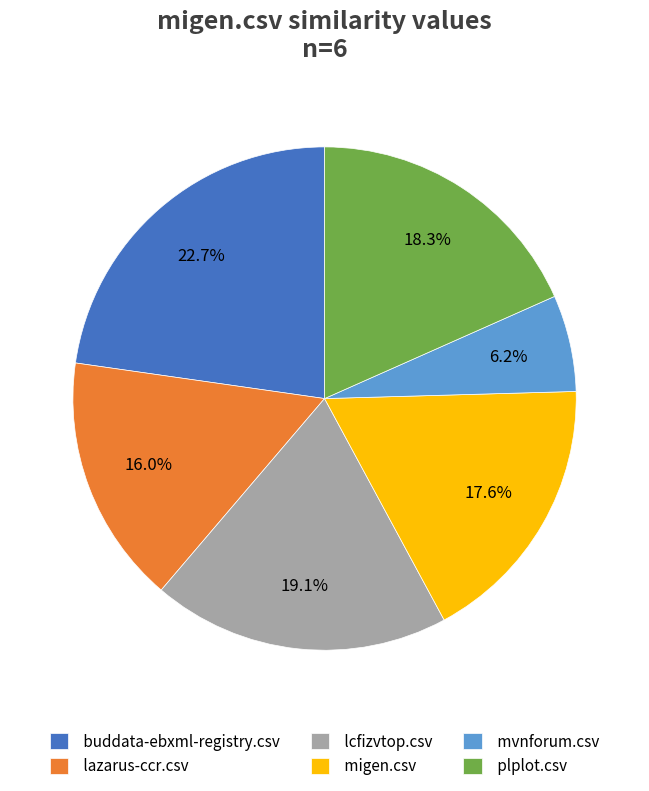

Which slice is the largest?

buddata-ebxml-registry.csv